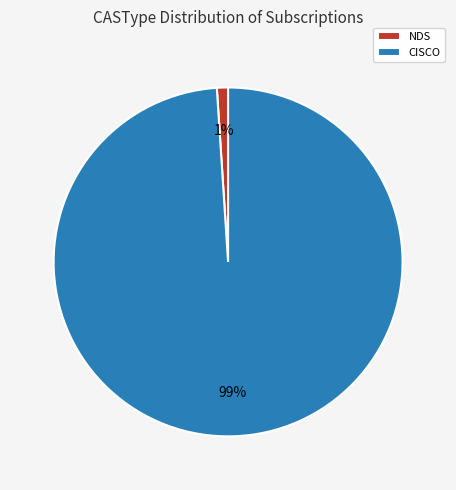

Is the sum of CISCO and NDS greater than half?

Yes